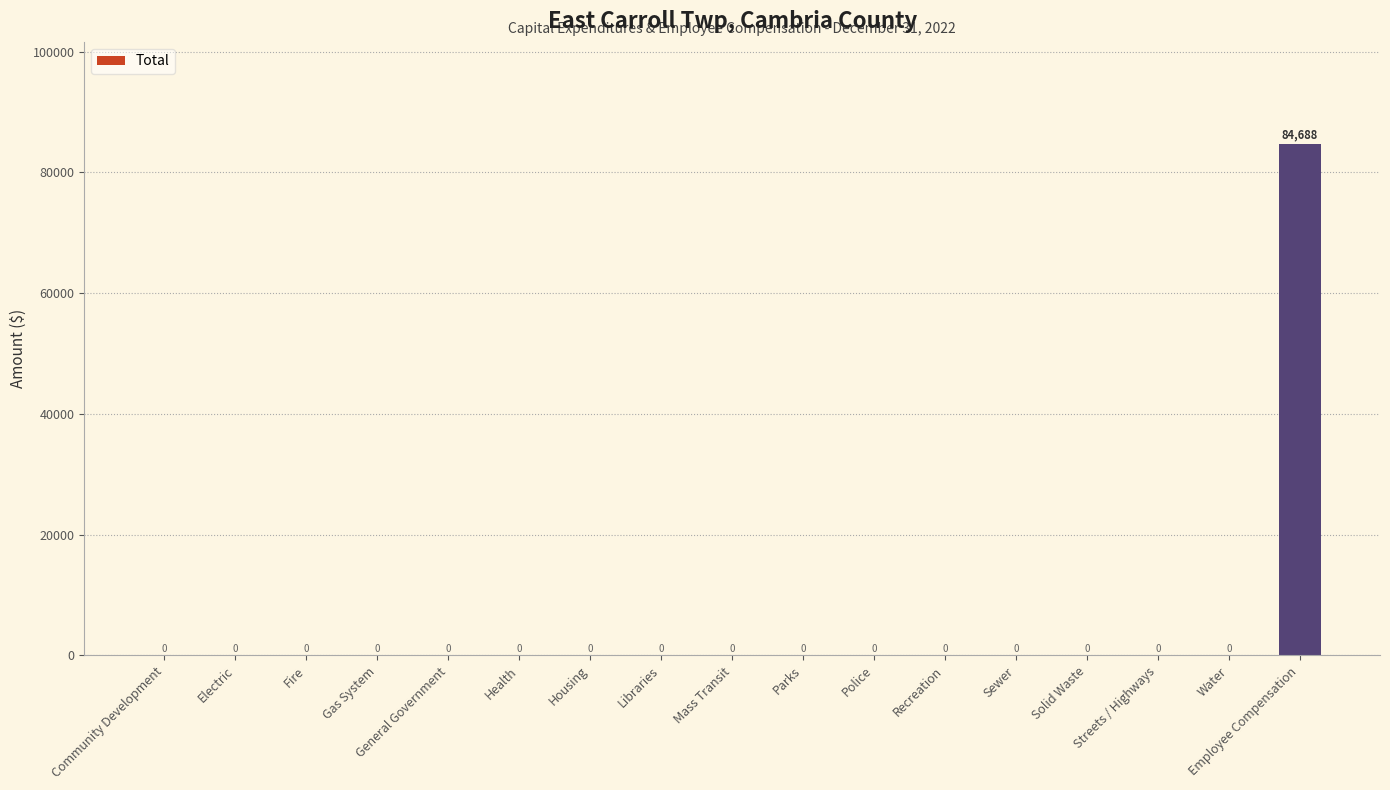

Is it true that the value at Mass Transit is 0?

True